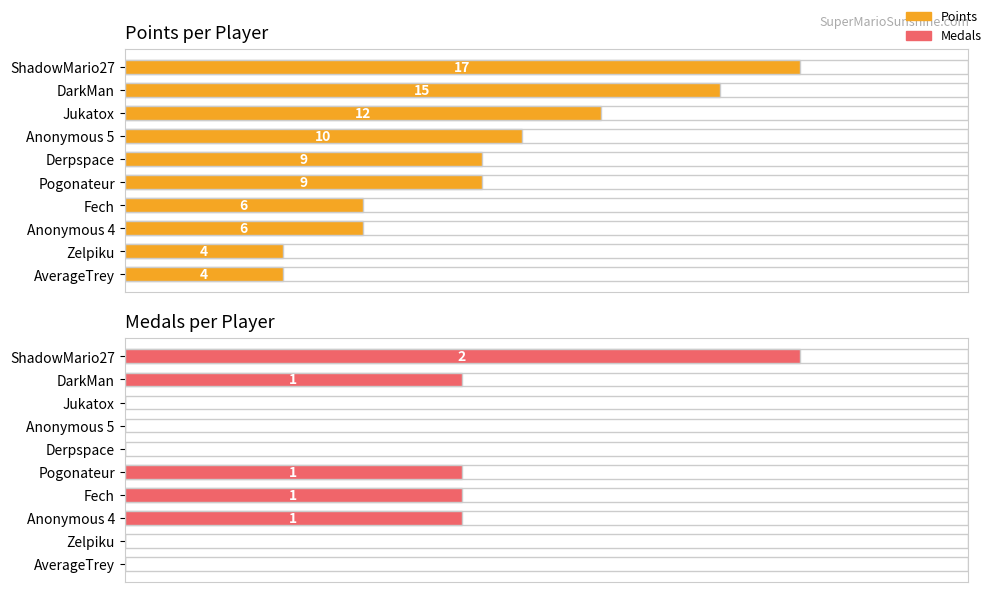

What is the difference between the second highest and second lowest values in the Medals series?

1